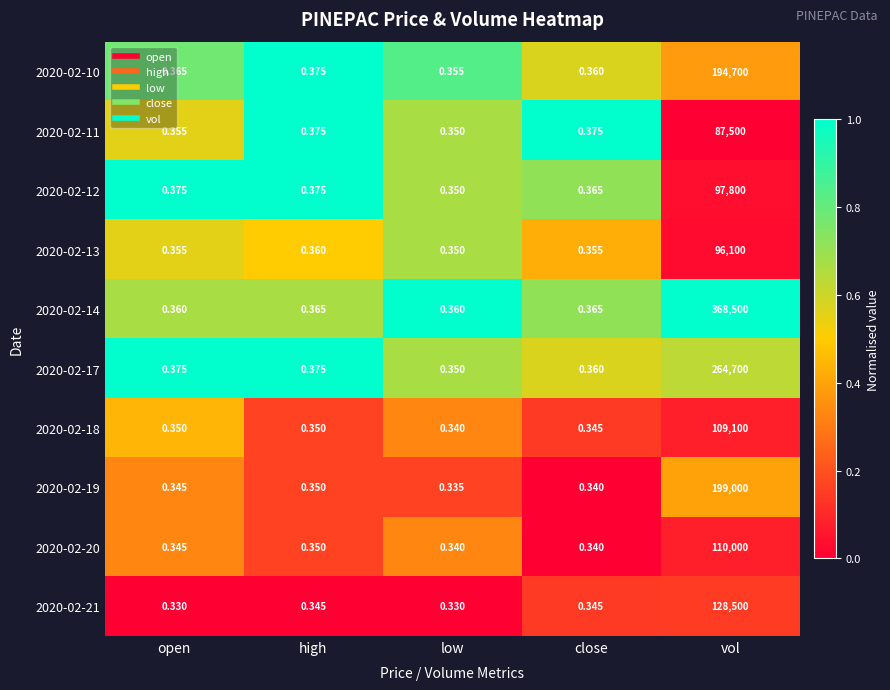

Which category has the highest value in the 2020-02-11 series?

vol